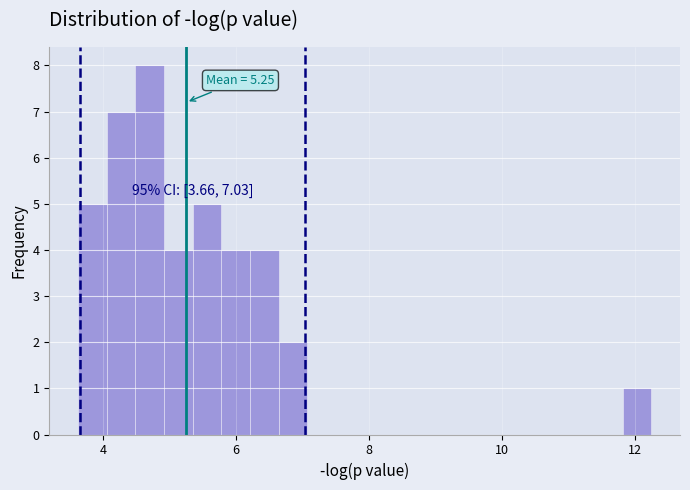

Around what value on the x-axis is the tallest bar? Give the approximate position of its centre, as read against the axis.

4.6